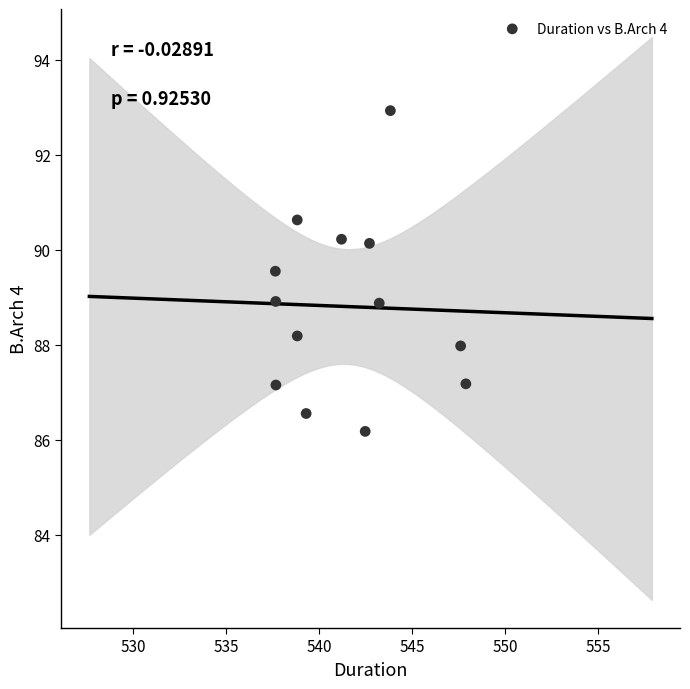

What is the range of Y values (max minus min)?

6.8